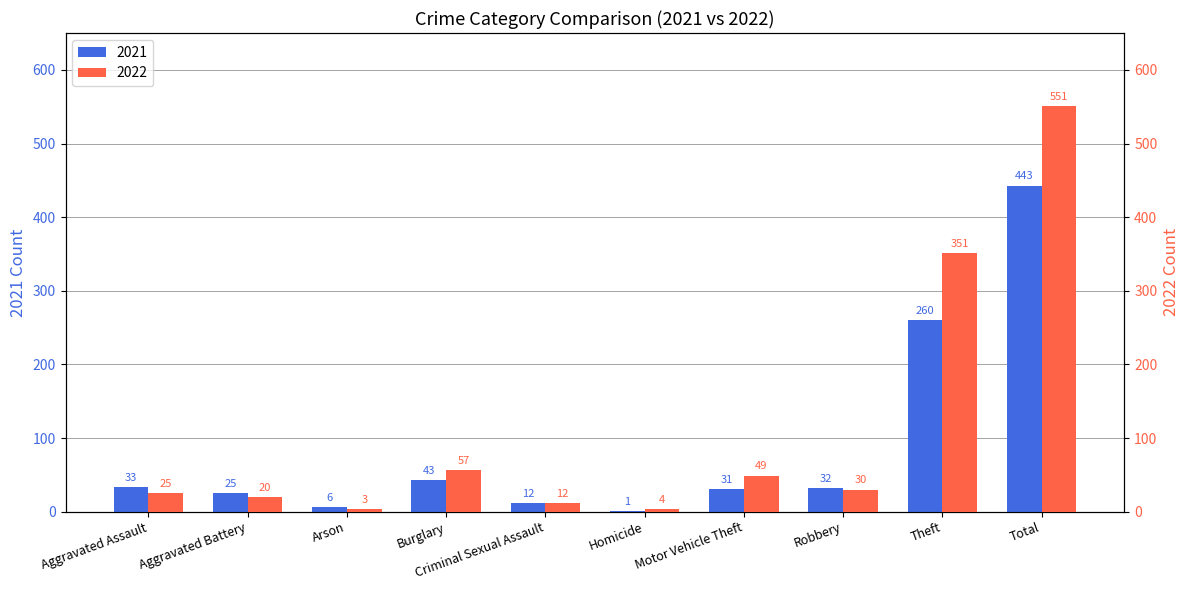

At which label does 2021 reach its minimum?

Homicide